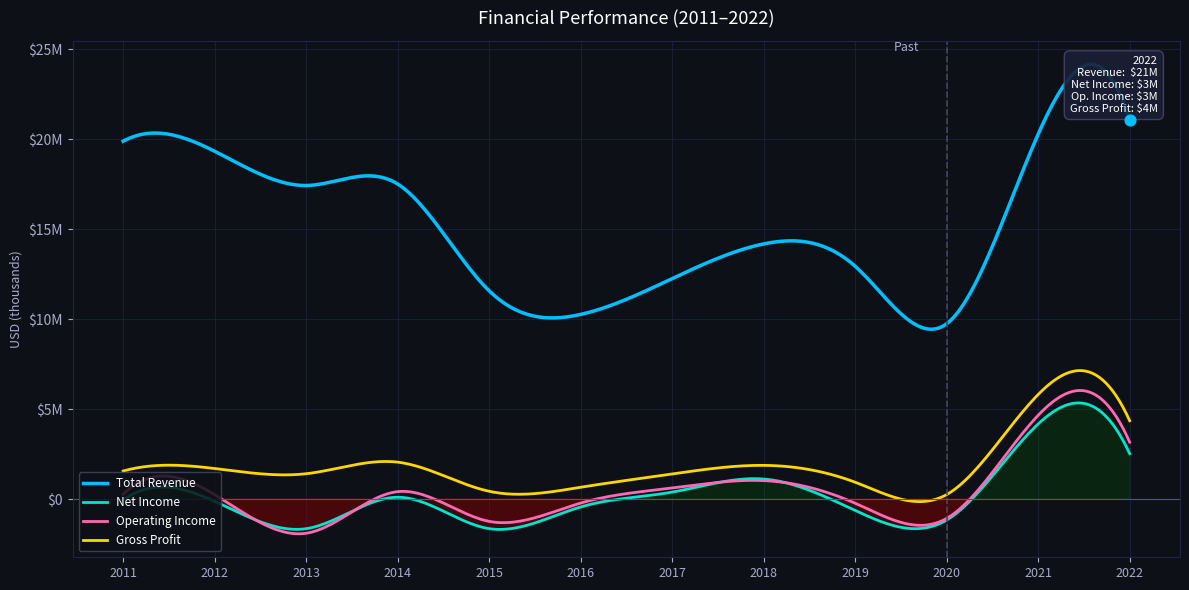

Which series contains the lowest Y value?

Operating Income or Loss